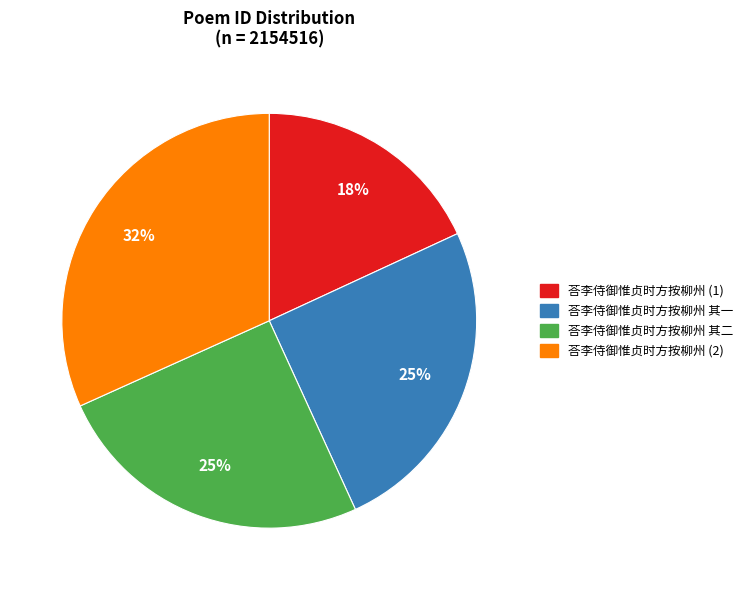

Is it true that 荅李侍御惟贞时方按柳州 其一 is 25% of the pie?

True